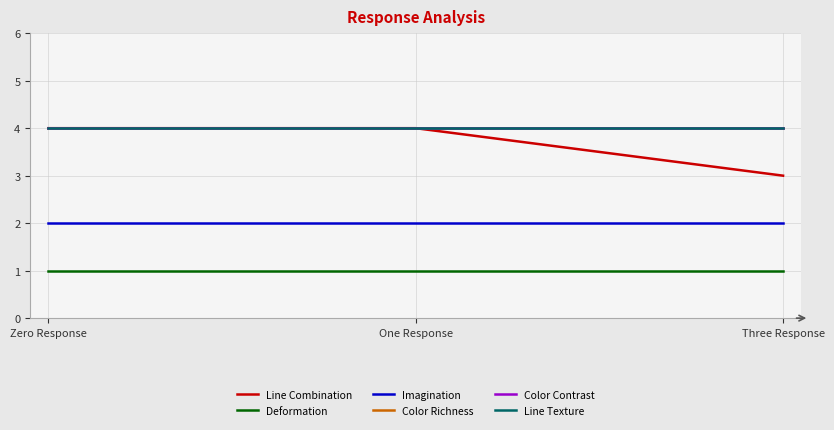

Read the Imagination value at One Response.

2